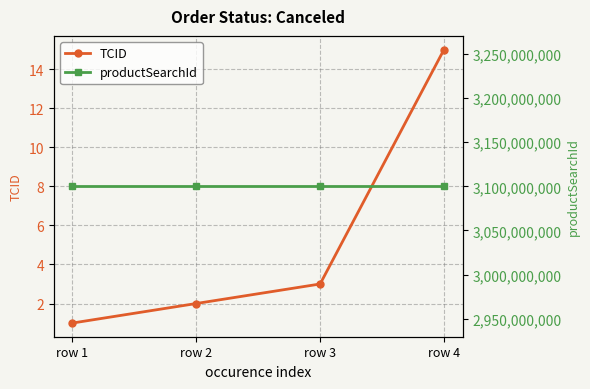

Is the value of TCID at row 1 greater than the value of productSearchId at row 2?

No